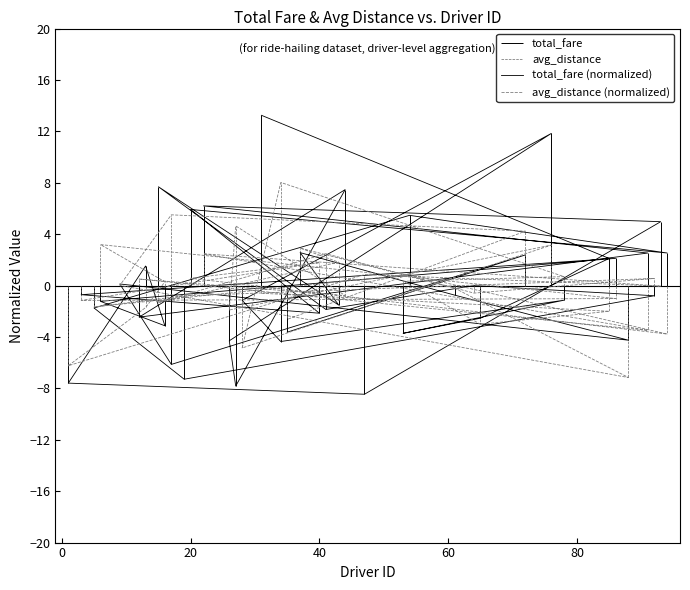

Rank the categories by total_fare value from highest to lowest.

31, 76, 15, 44, 22, 20, 54, 93, 37, 94, 91, 72, 86, 85, 13, 9, 64, 3, 61, 92, 78, 28, 6, 43, 5, 41, 40, 12, 65, 16, 35, 53, 88, 26, 34, 17, 19, 1, 27, 47